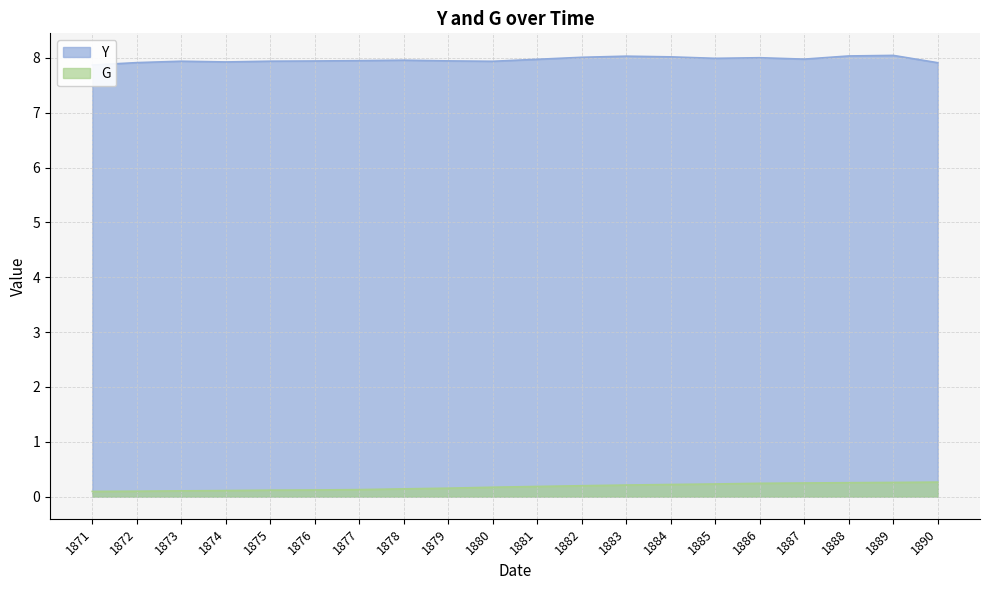

What is the smallest value displayed?

0.1